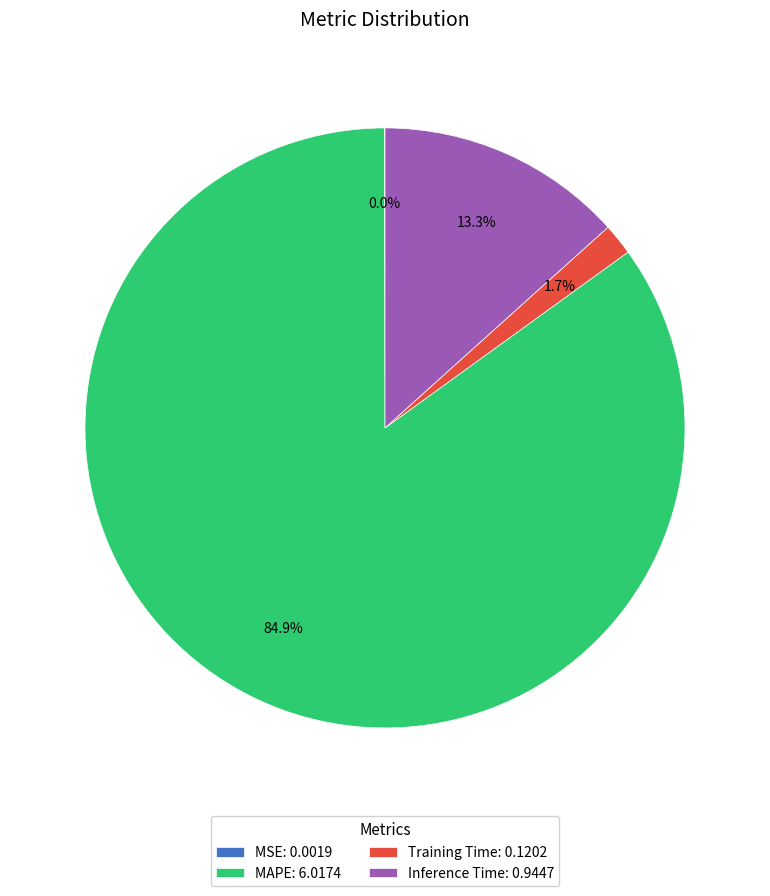

Combined, do Training Time: 0.1202 and Inference Time: 0.9447 account for over 50%?

No